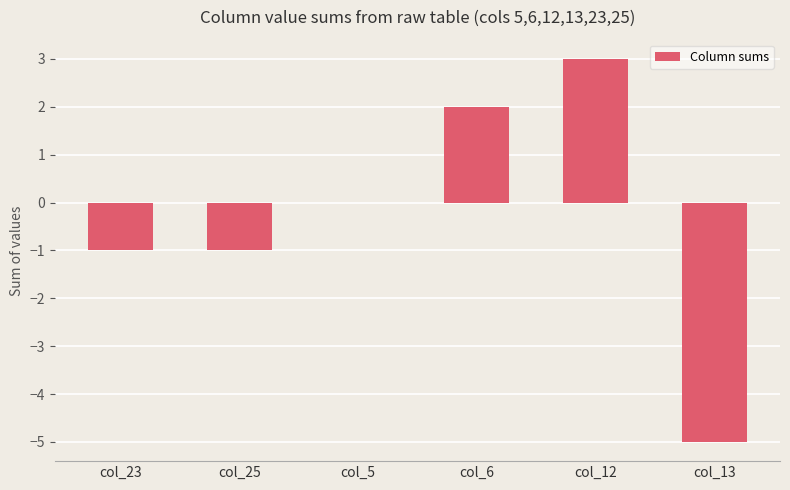

At which label is the value closest to -1?

col_23